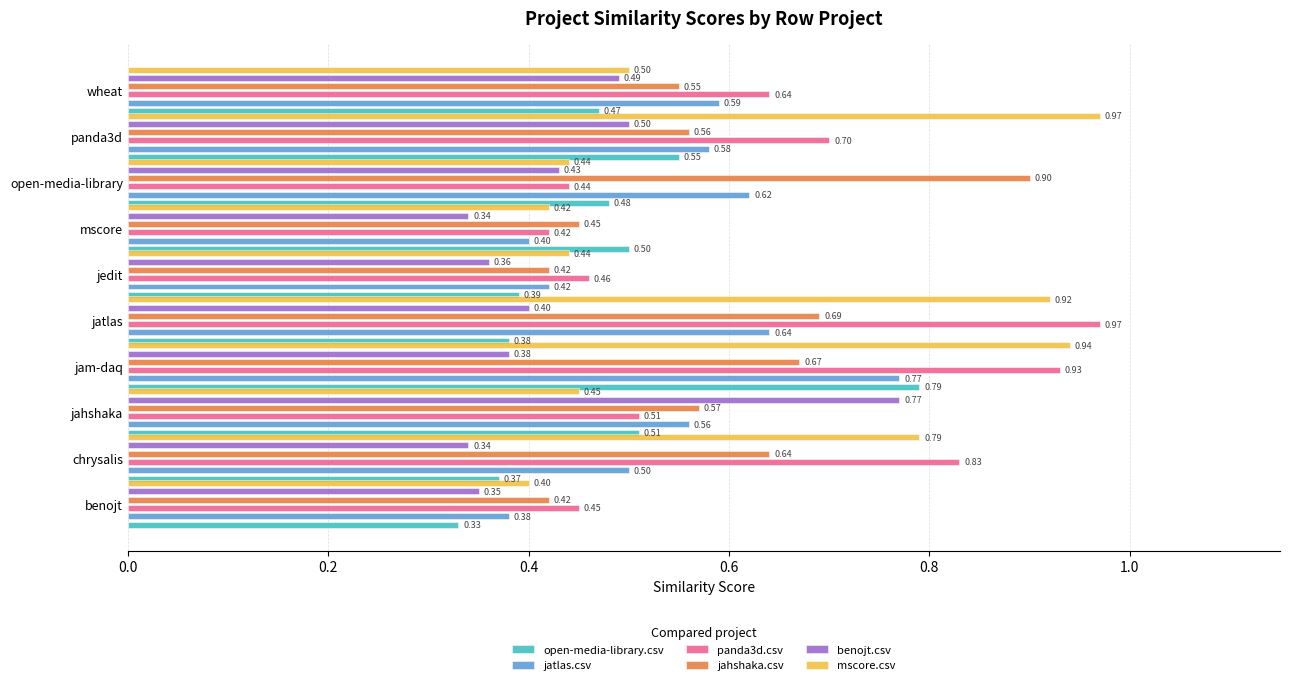

What is the difference between the maximum and second lowest values in the jatlas.csv series?

0.4